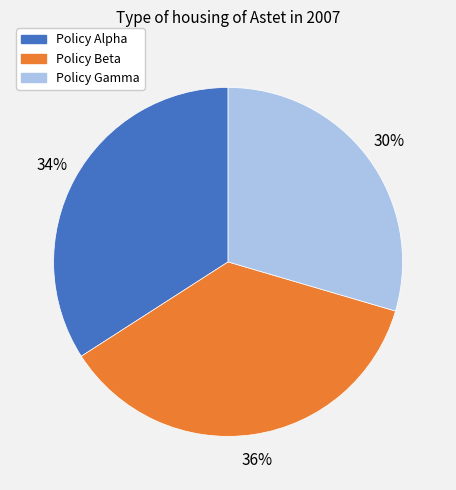

Which has a higher value, Policy Alpha or Policy Gamma?

Policy Alpha